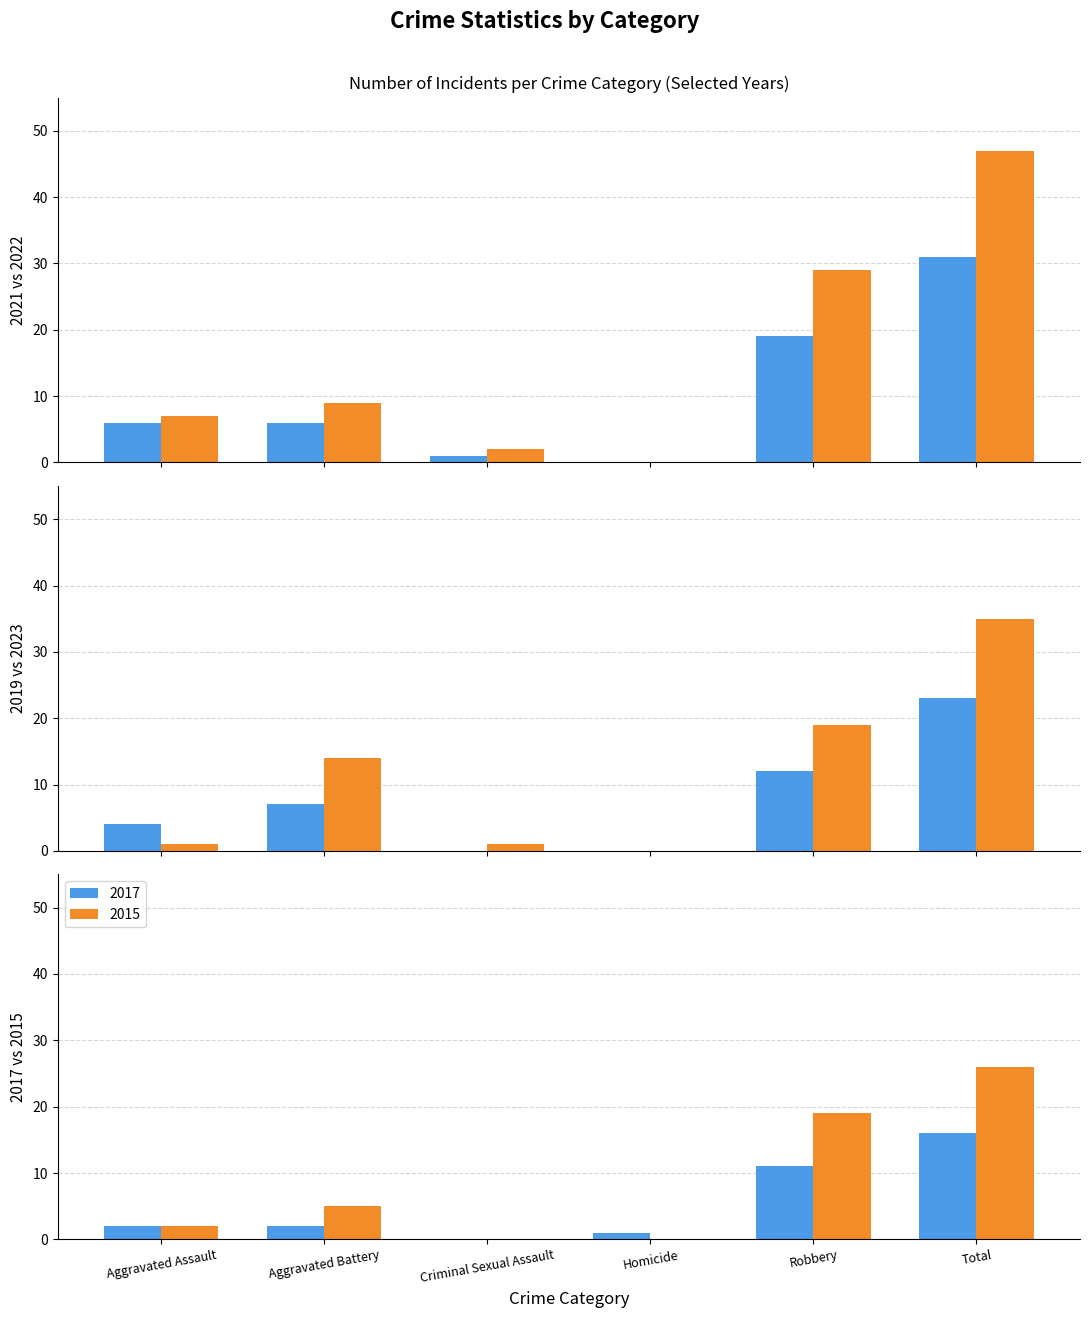

What is the sum of all 2017 values?

32